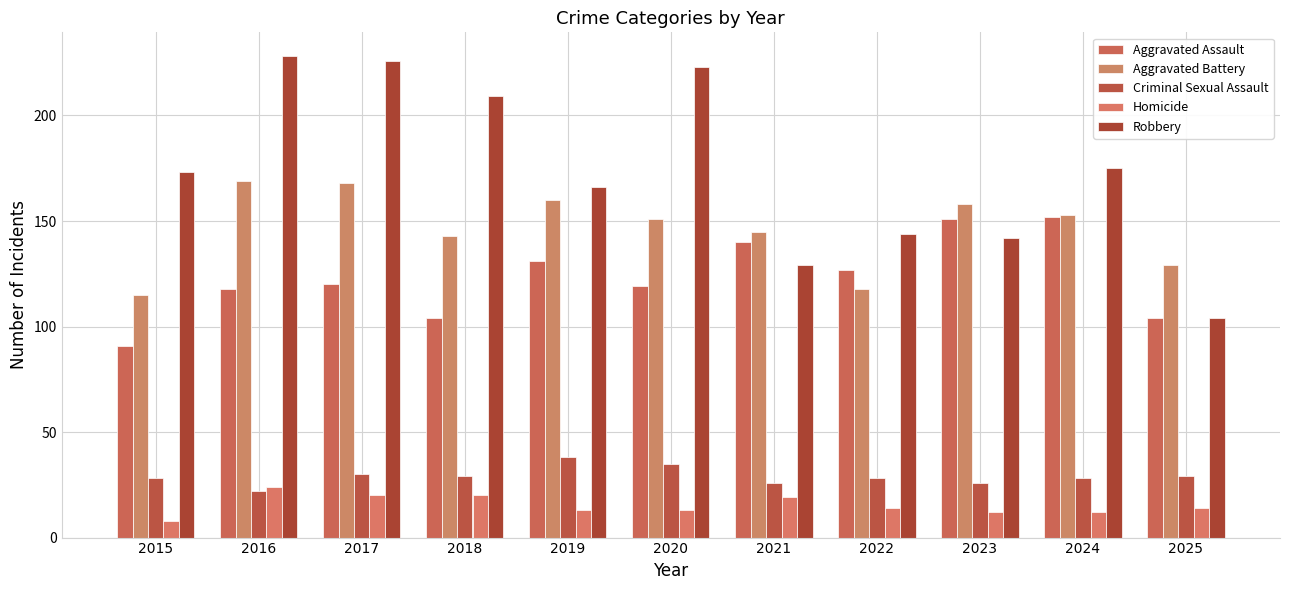

What is the average value of the Robbery series?

174